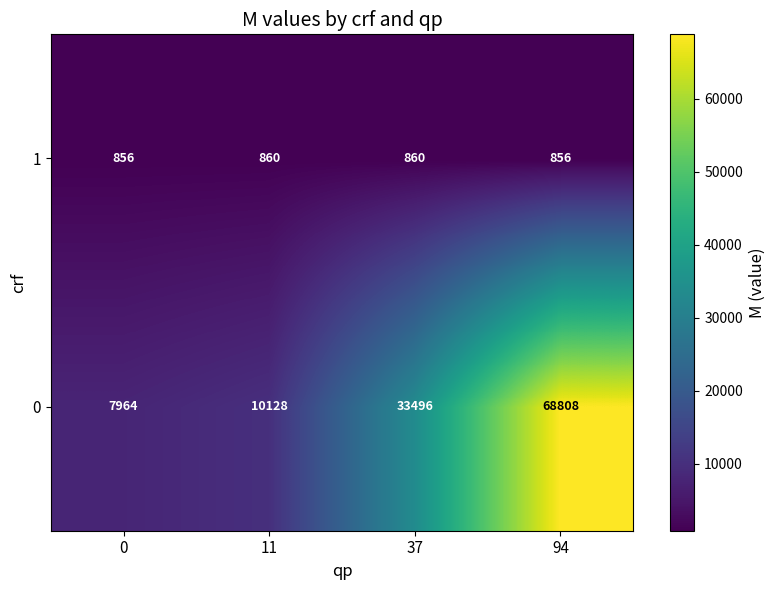

What is the sum of all 0 values?

120396